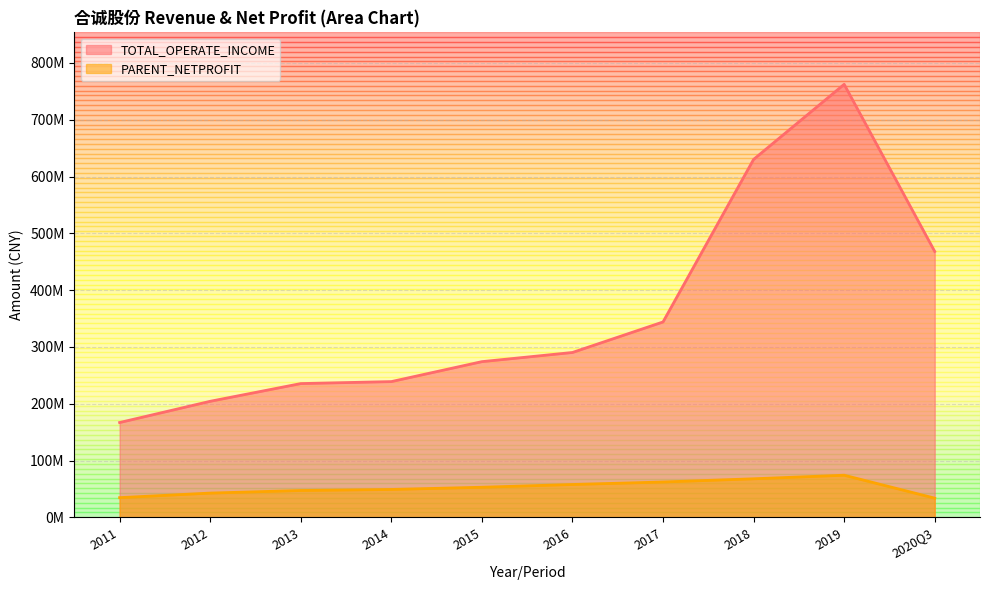

True or false: TOTAL_OPERATE_INCOME and PARENT_NETPROFIT intersect in this chart.

False